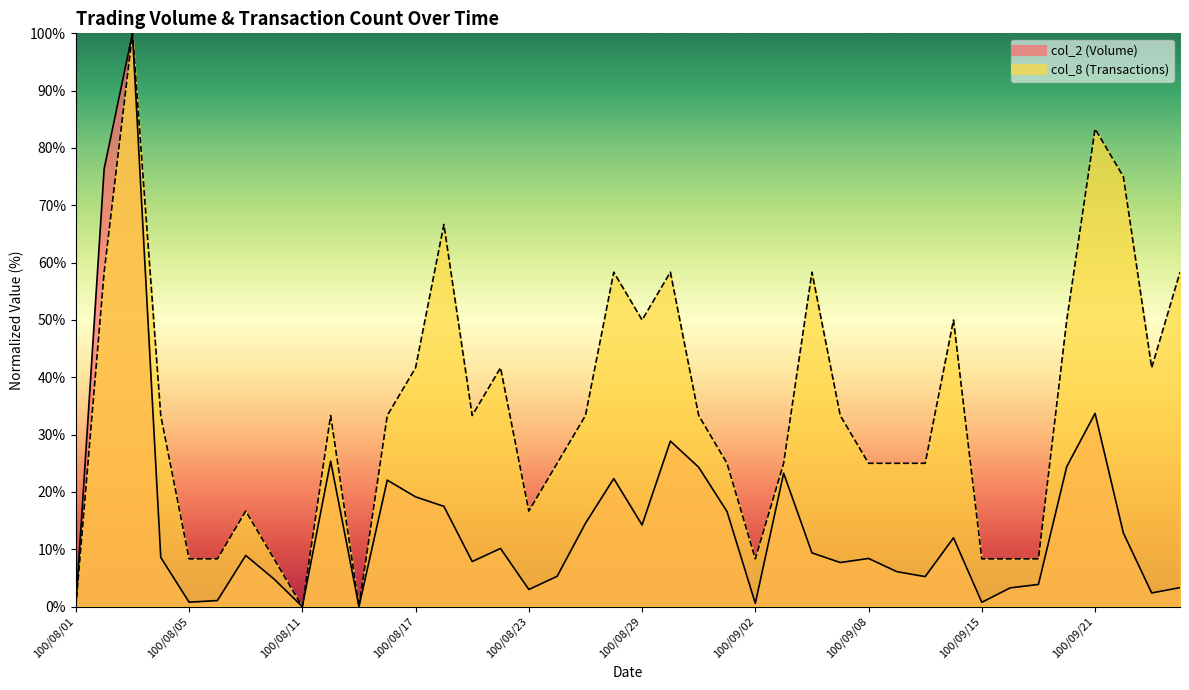

In col_2, how many points are lower than both neighbors (excluding endpoints)?

11